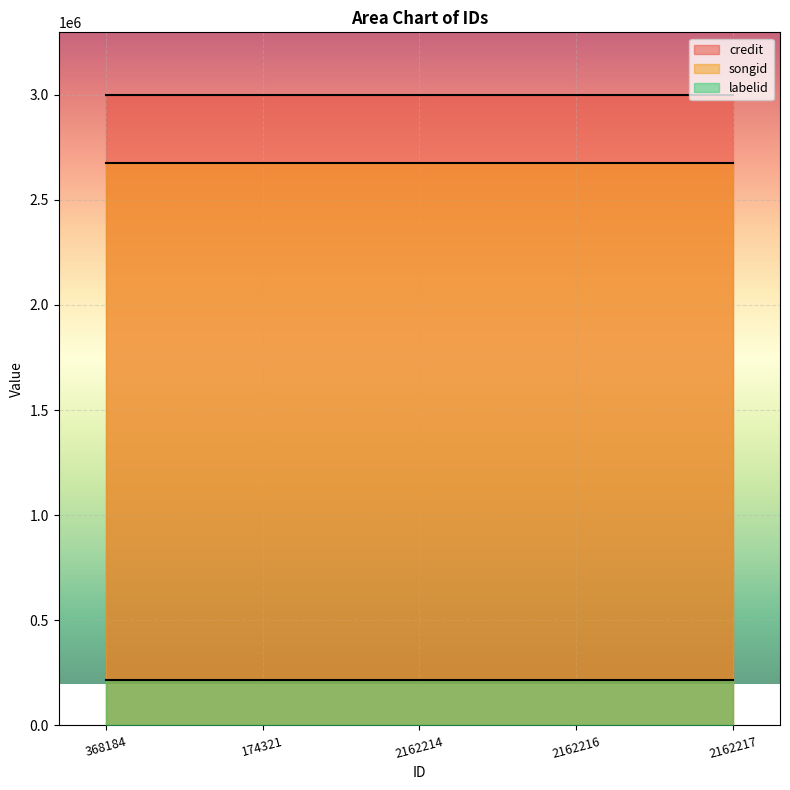

Is it true that songid equals 1135672 at 2162214?

False